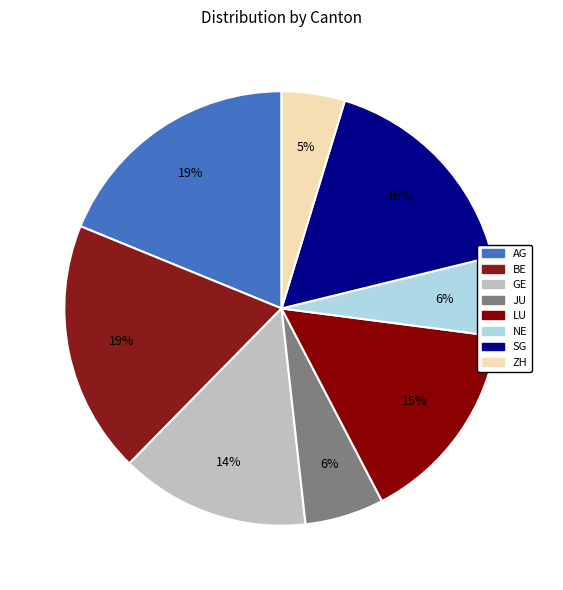

How many slices are in this pie chart?

8